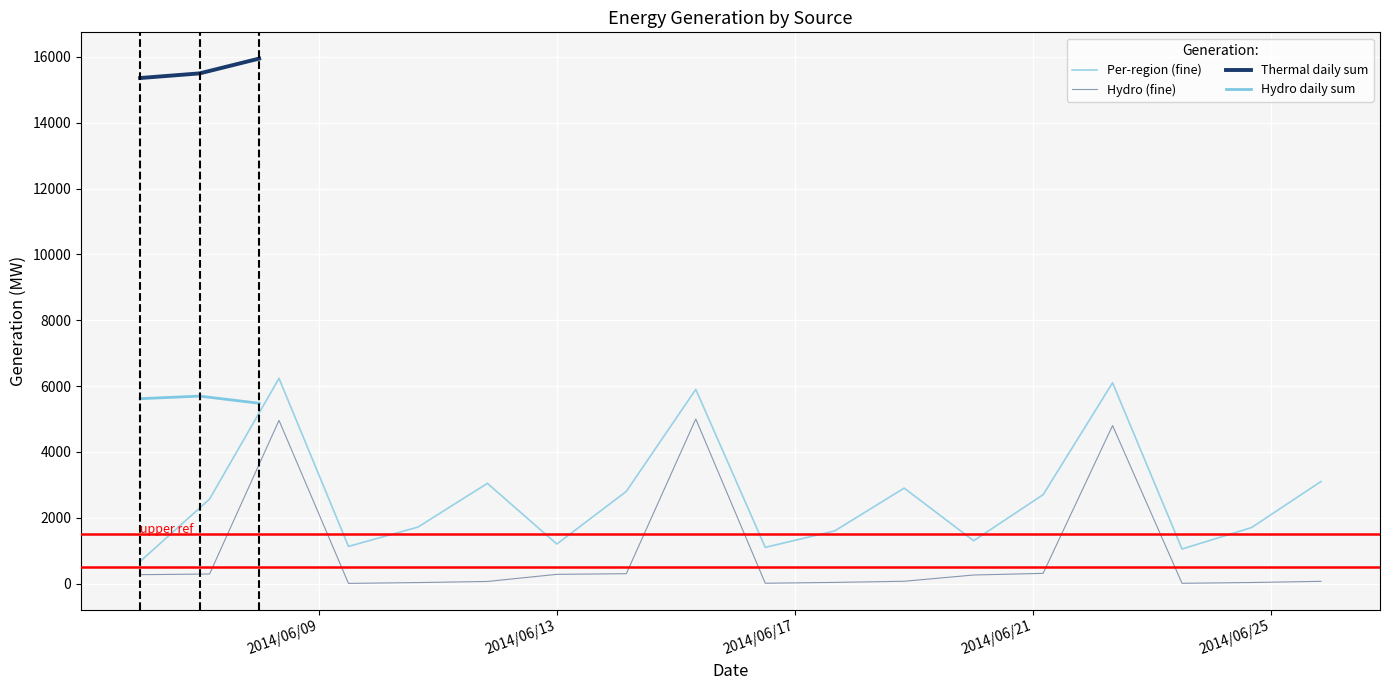

At how many categories does at least one series exceed 449?

18